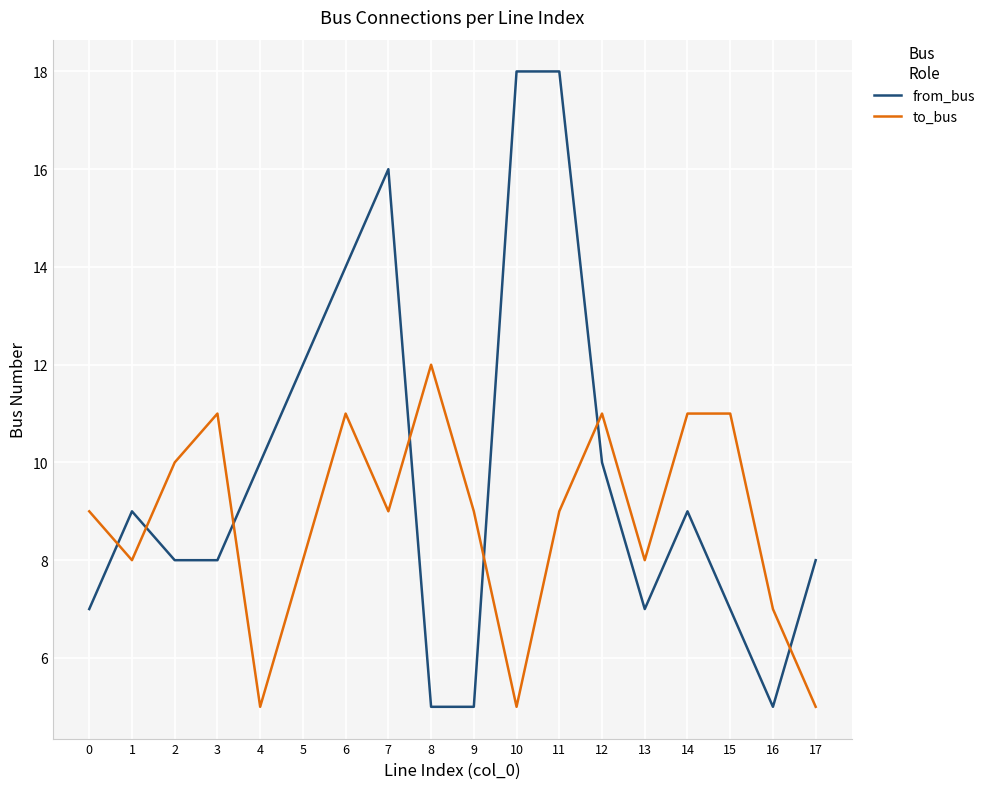

How many distinct data groups are displayed?

2